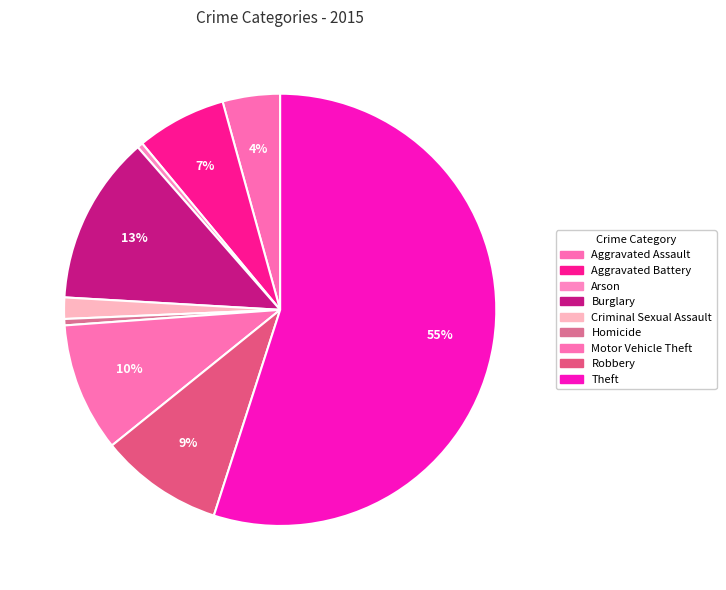

Which slice represents more than half of the pie?

Theft